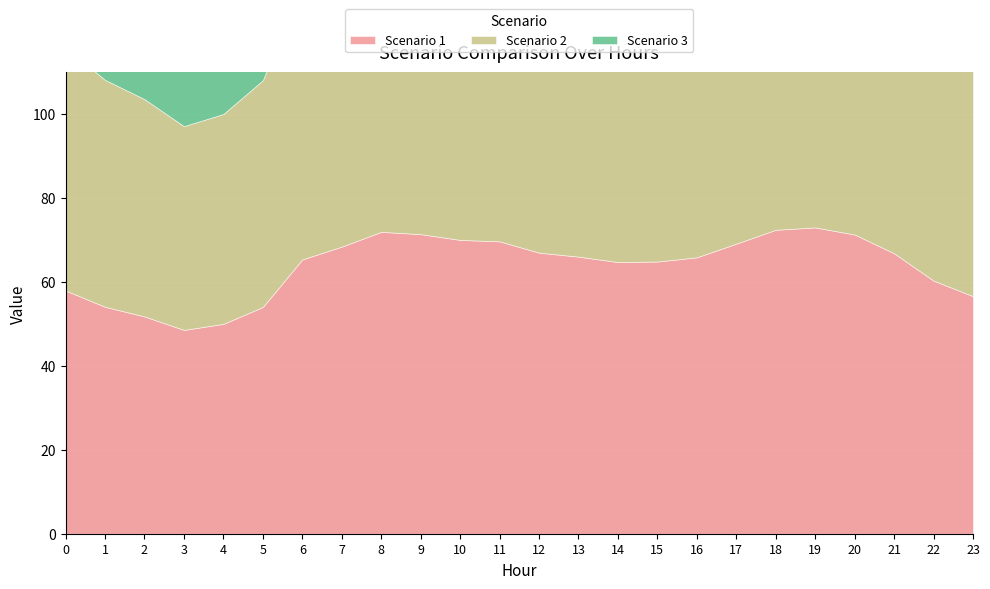

The Scenario 2 series shows 68.6 at 3. True or false?

False